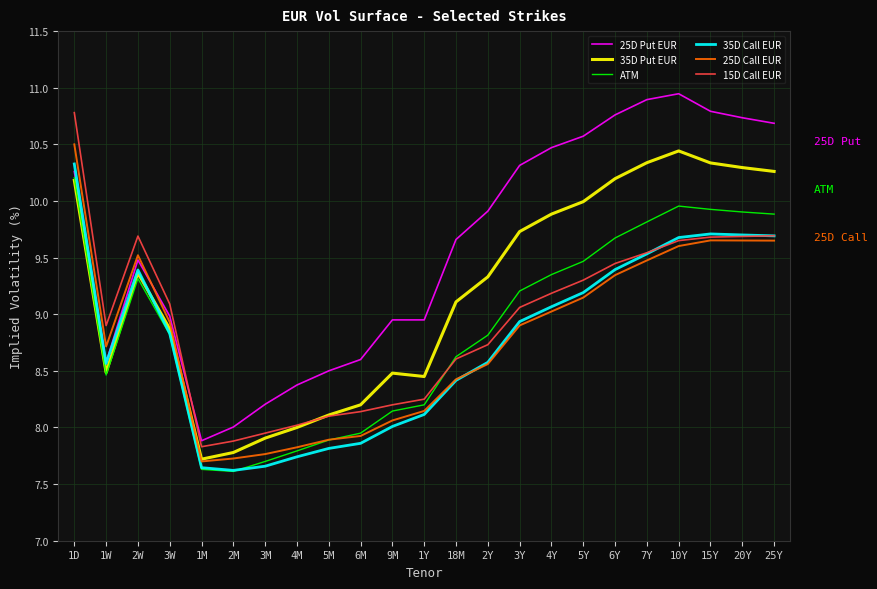

List the series in order of their peak value, highest first.

25D Put EUR, 15D Call EUR, 25D Call EUR, 35D Put EUR, 35D Call EUR, ATM